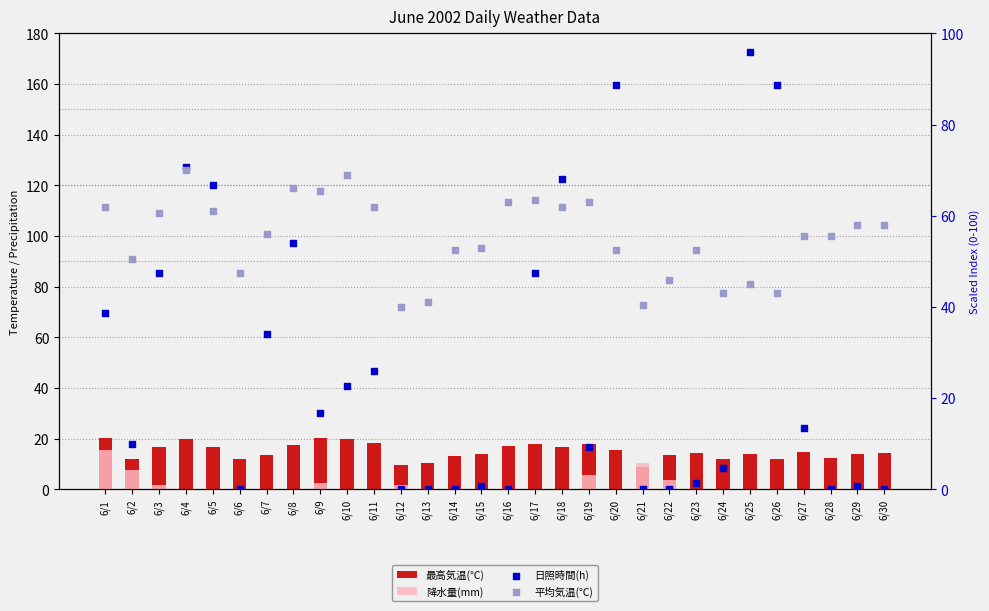

Is the value of 降水量(mm) at 6/2 greater than the value of 日照時間(h) at 6/25?

No